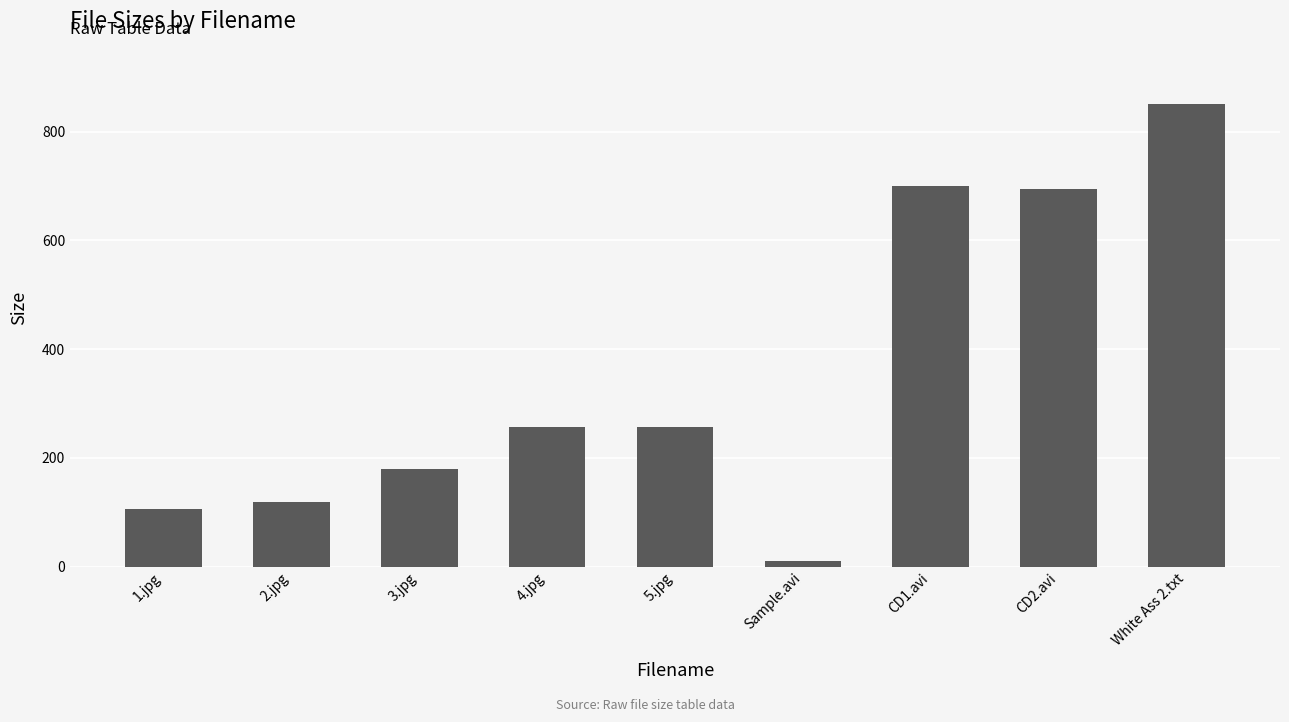

Which category has the lowest value across all series?

Sample.avi